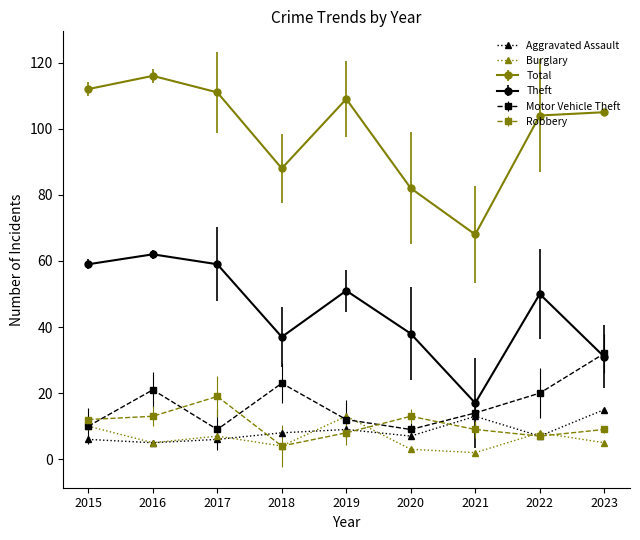

How many interior local peaks does the Motor Vehicle Theft series have?

2